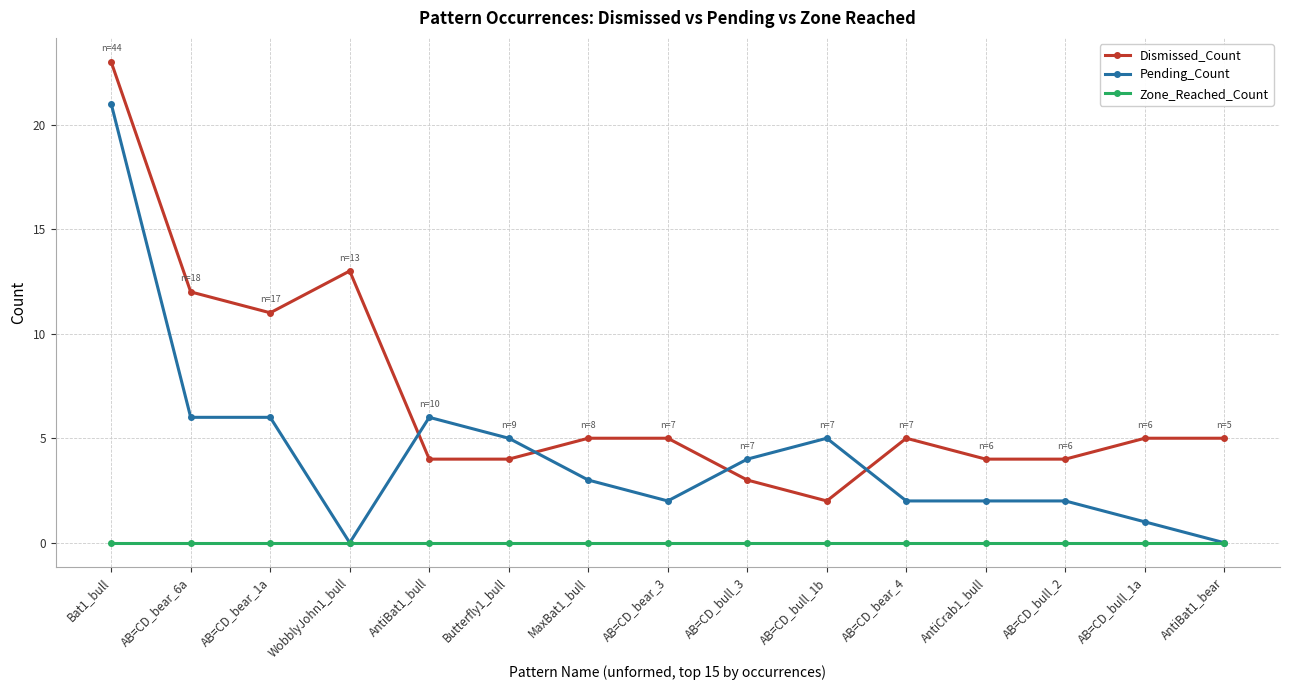

What is the difference between the highest and lowest values at MaxBat1_bull?

5